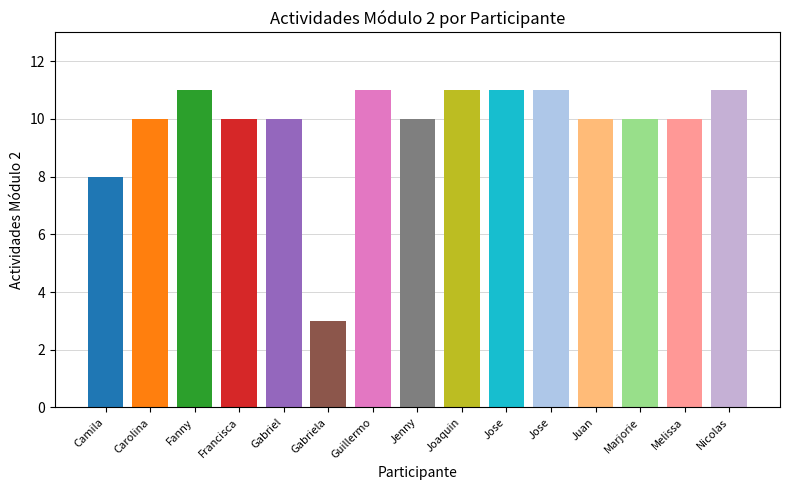

Reading right to left, list all the values displayed in this chart.

11	10	10	10	11	11	11	10	11	3	10	10	11	10	8